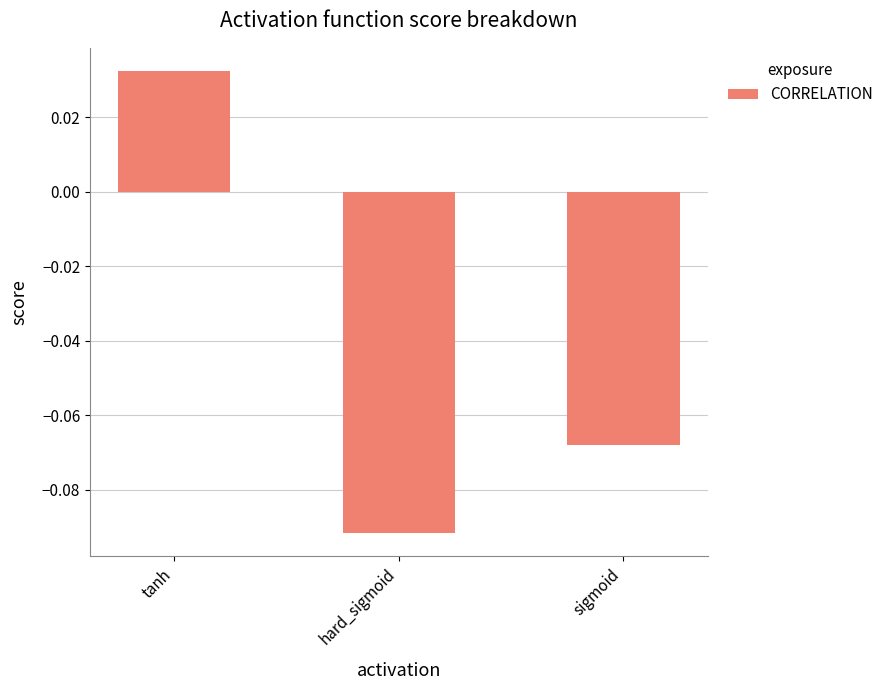

How many bars are there in total?

3